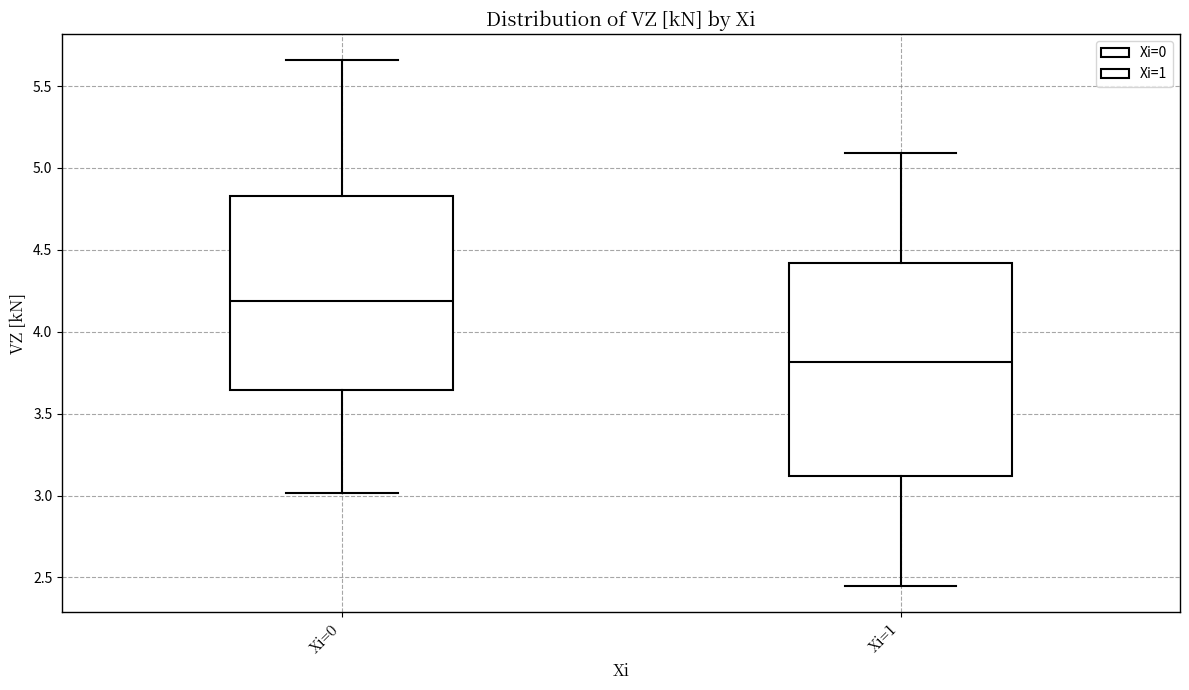

Which box's median line is the highest?

Xi=0